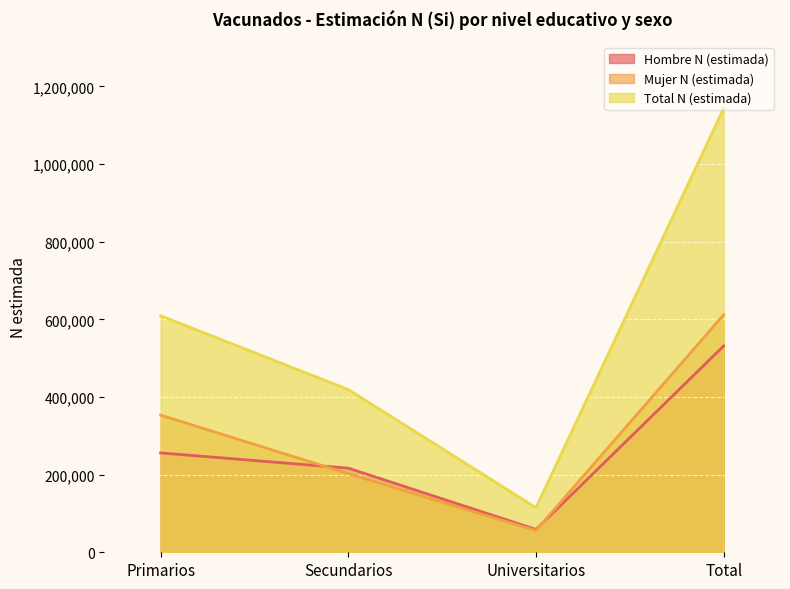

How many lines are shown in the chart?

3